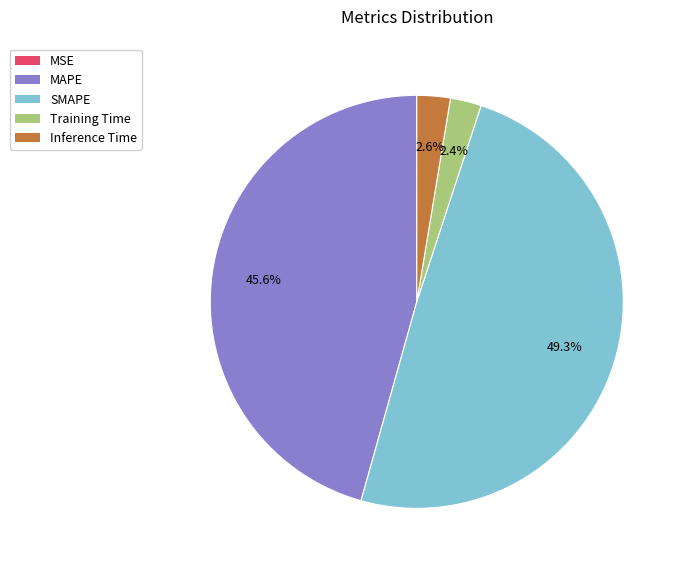

Which has a higher value, Inference Time or SMAPE?

SMAPE